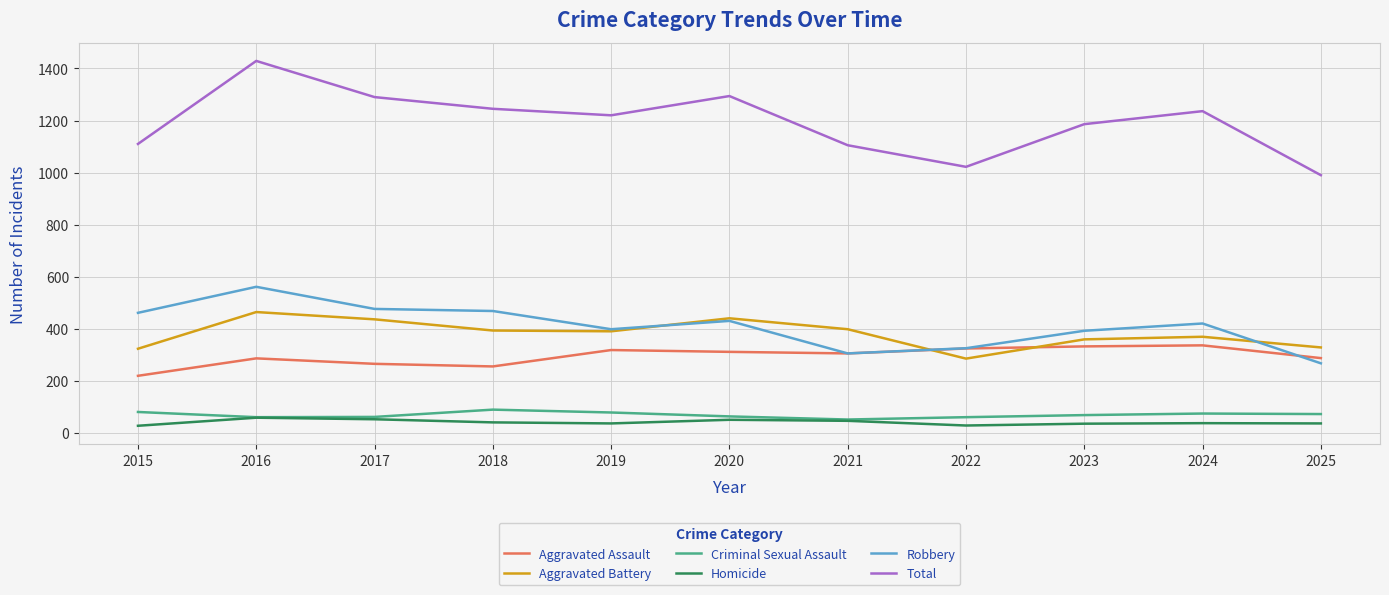

Which series changed the most between 2015 and 2019?

Total